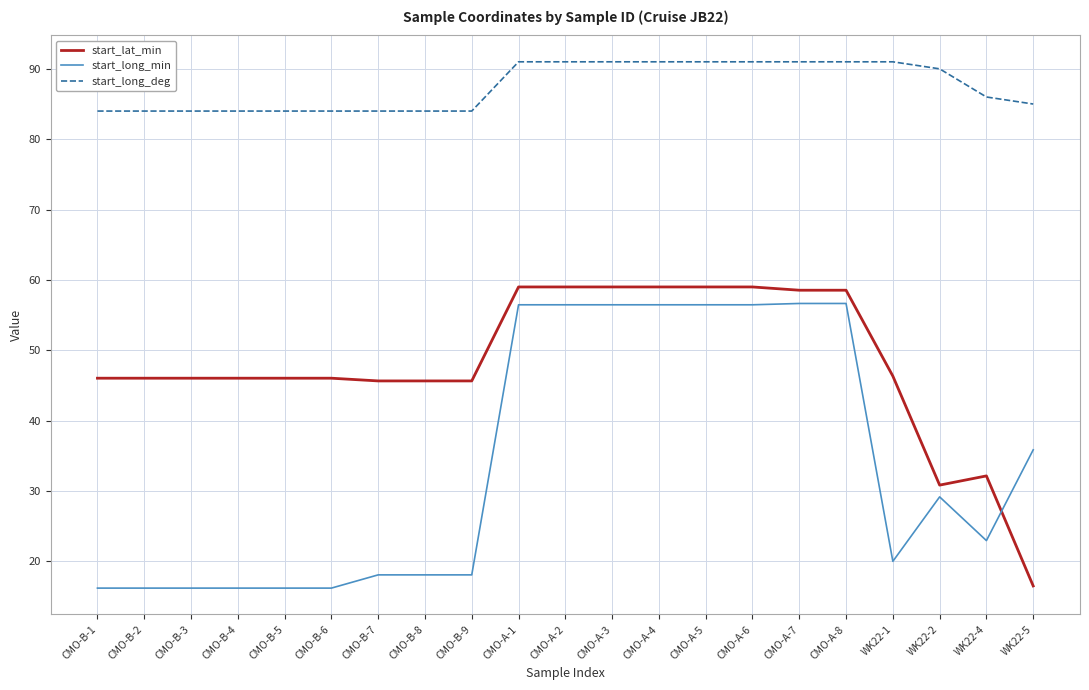

What is the difference between the highest and lowest values at CMO-B-2?

67.8